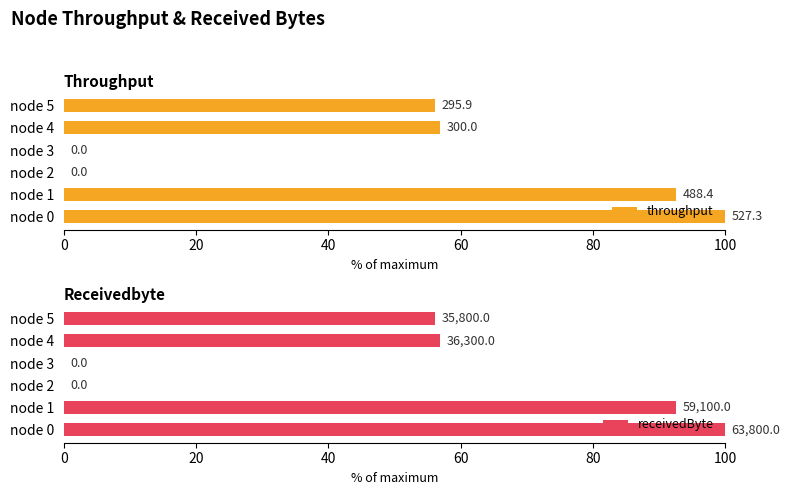

What is the value of the receivedByte bar at the 2nd from the left?

92.6